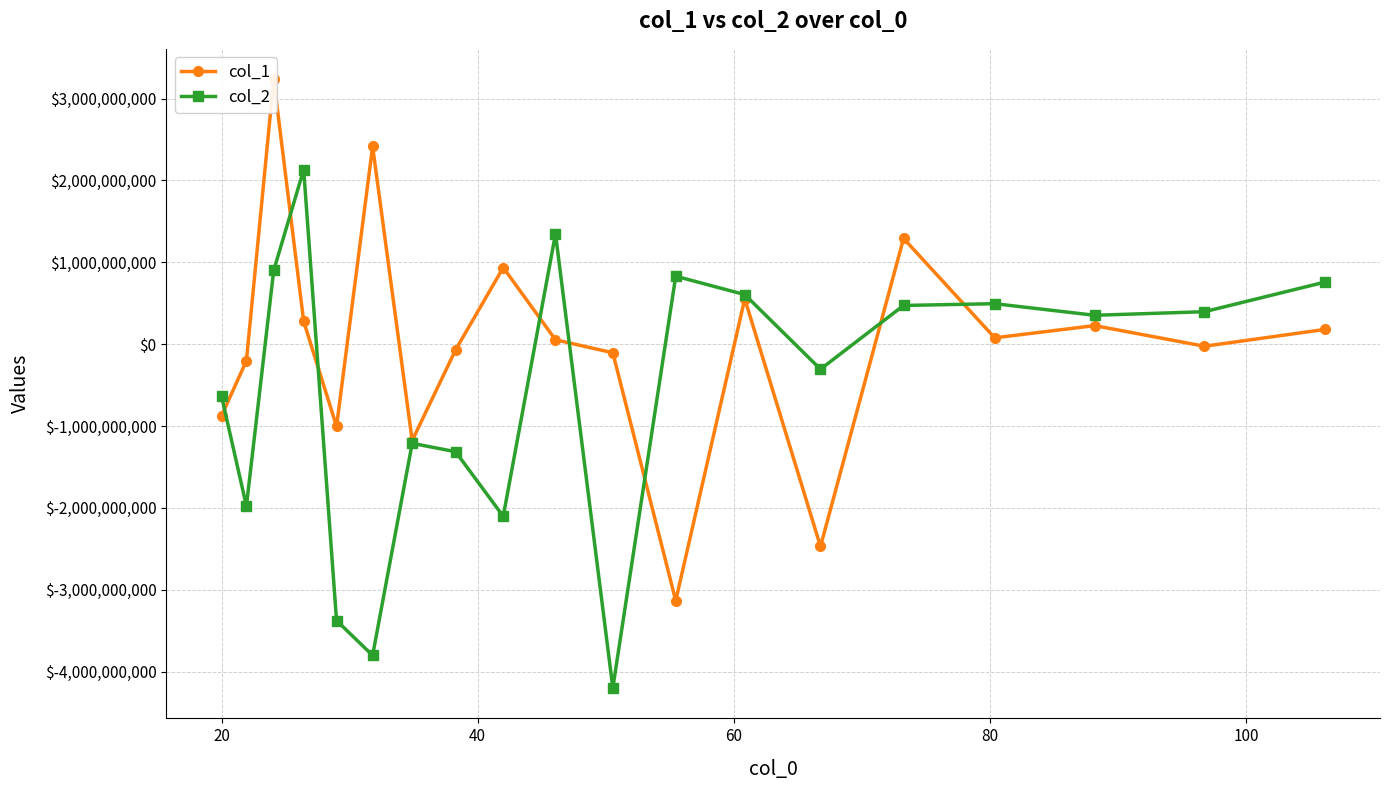

List the series in order of their overall mean, lowest first.

col_2, col_1